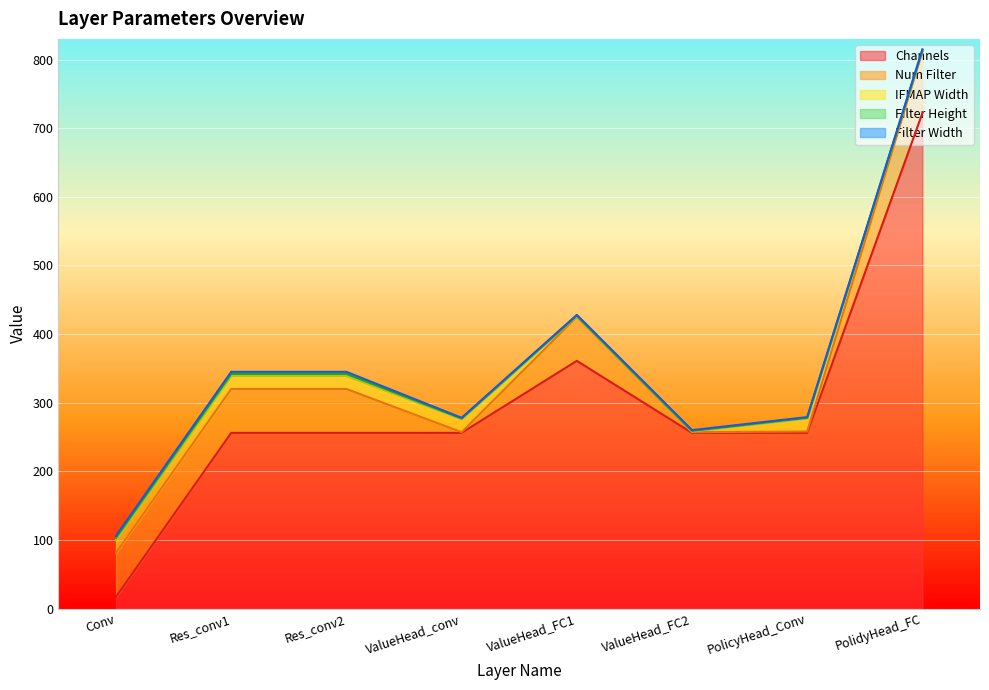

Between PolicyHead_Conv and ValueHead_FC1, which is larger?

ValueHead_FC1